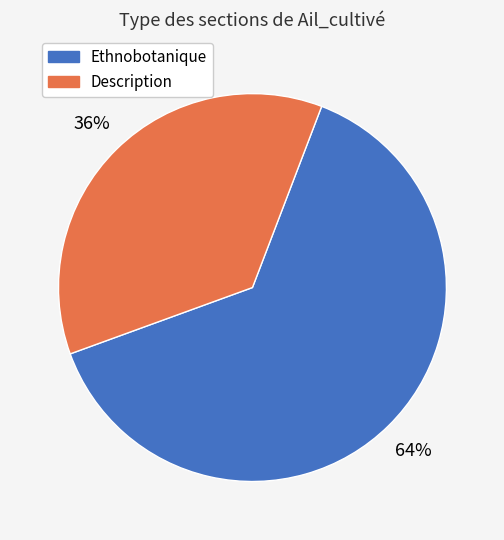

Do Description and Ethnobotanique together represent more than half of the pie?

Yes